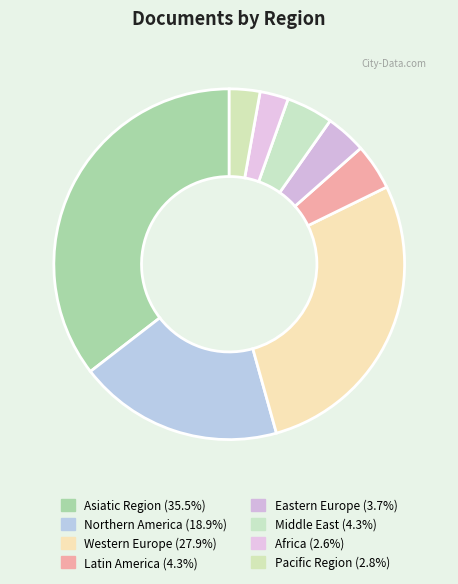

Is there a majority slice in this chart?

No